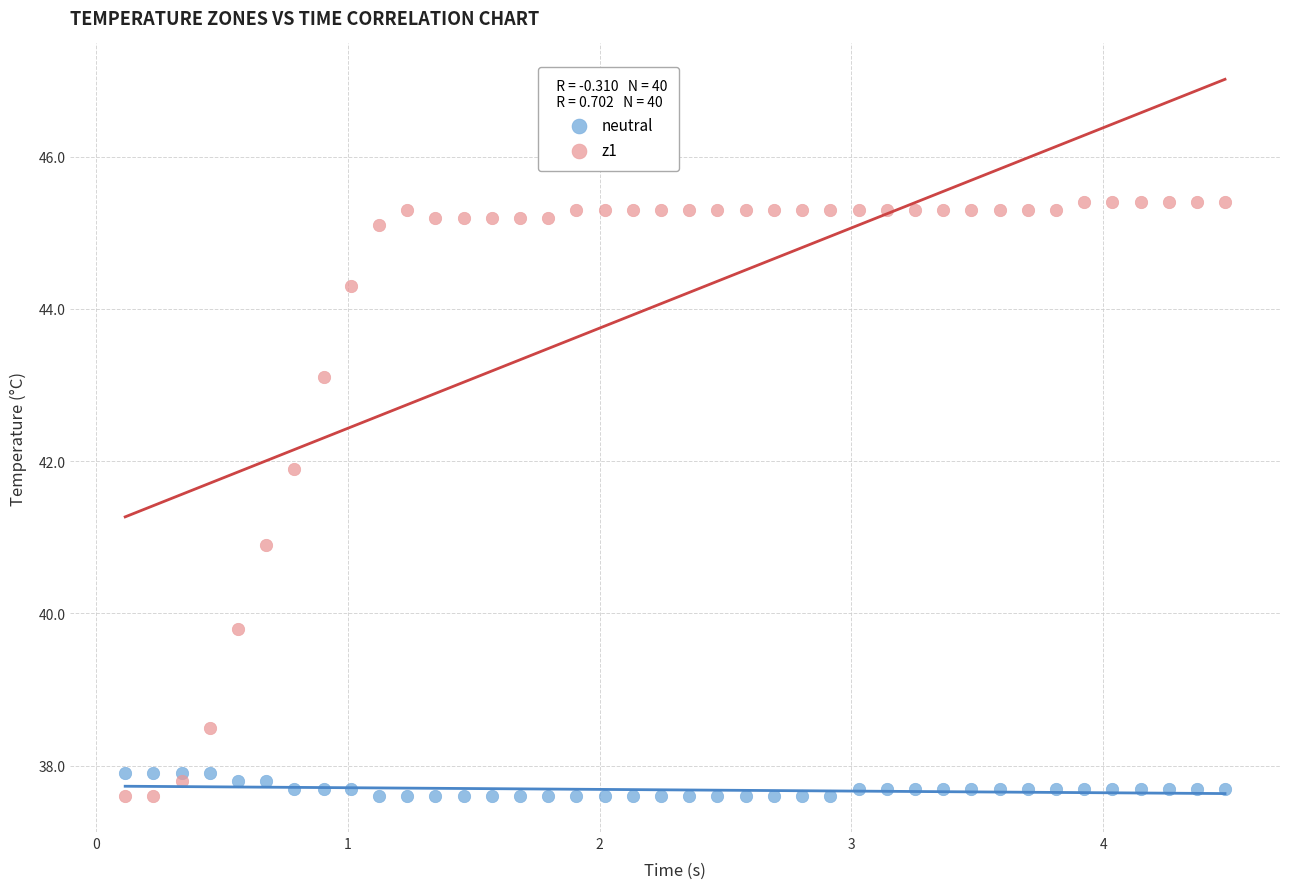

Which series reaches the maximum Y coordinate?

z1